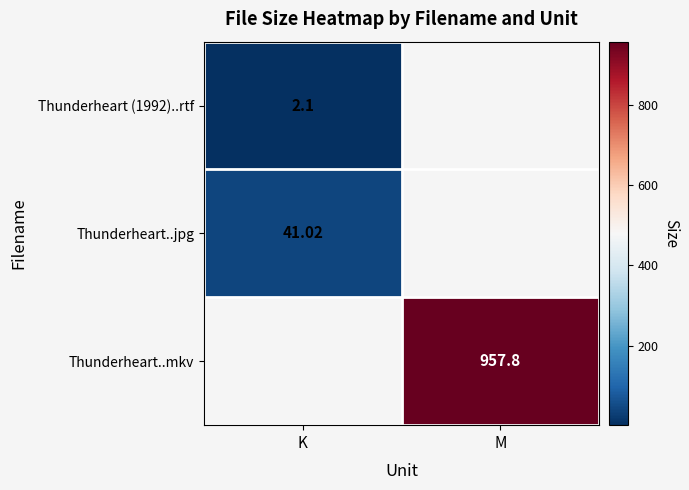

What is the sum of the Thunderheart..jpg values at M and K?

41.0